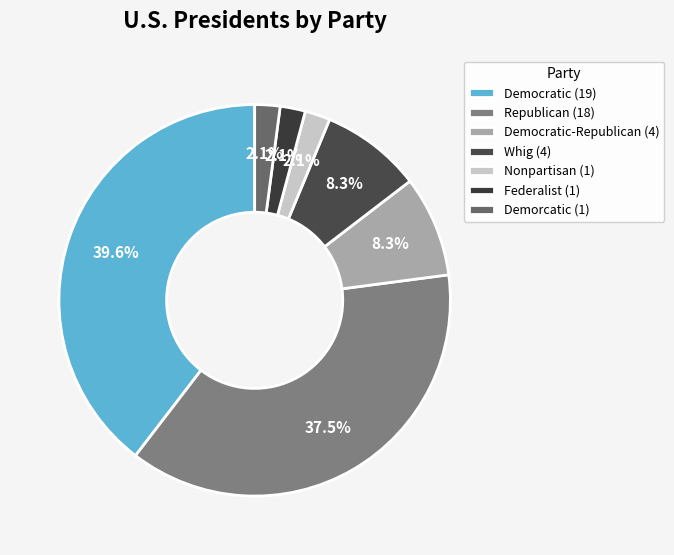

To the nearest percent, what is the average slice percentage?

14%